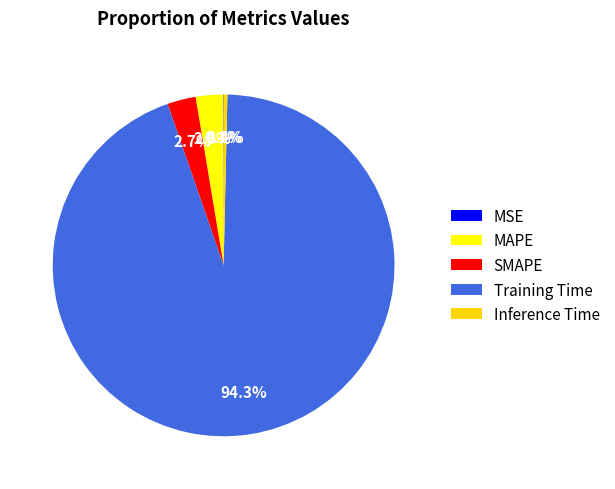

The Inference Time slice represents 13% of the pie. True or false?

False